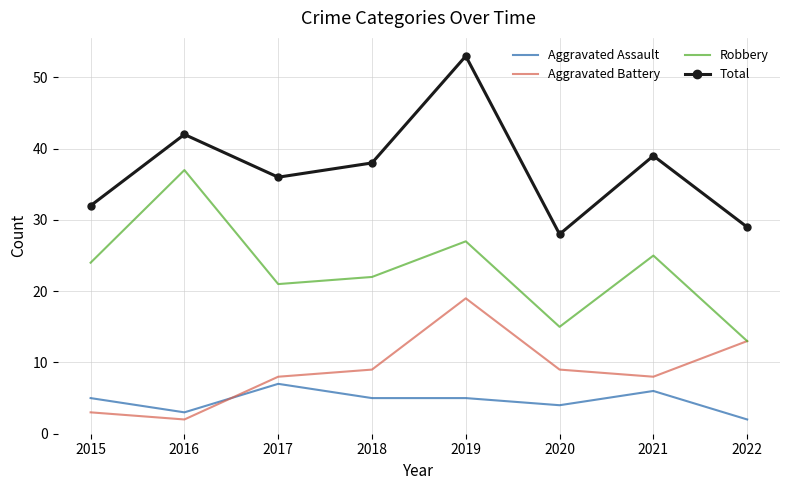

True or false: Aggravated Assault and Aggravated Battery cross at least once.

True